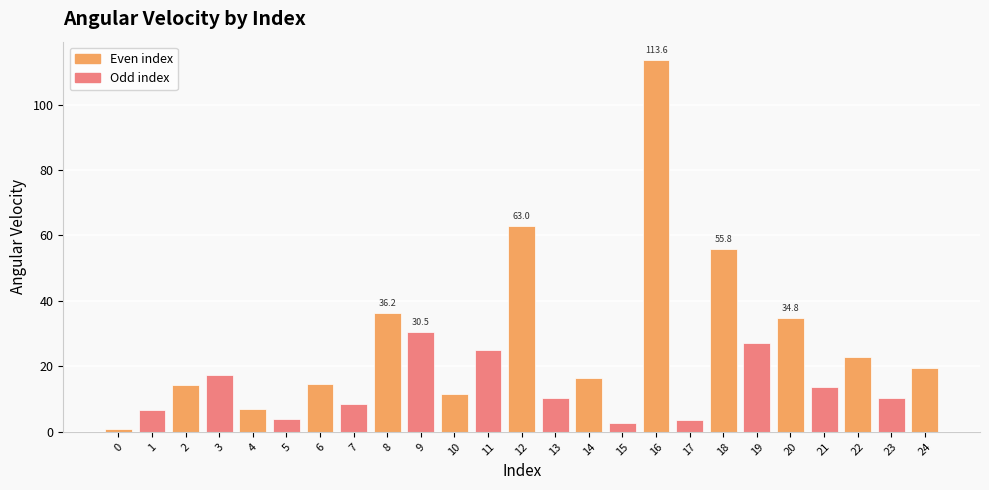

What is the value of the 15th bar from the left?

16.5